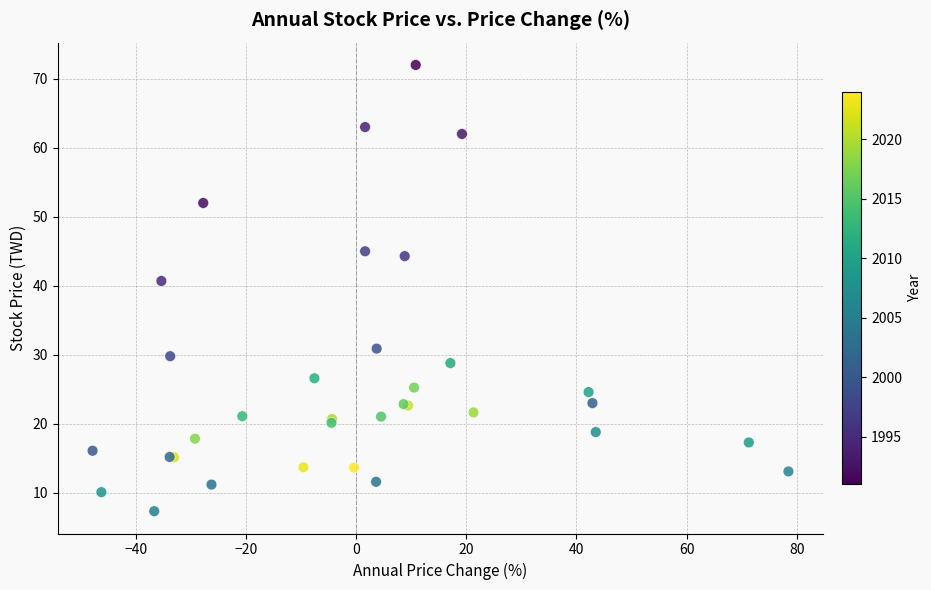

What Y value in the scatter plot is closest to 39?

40.7